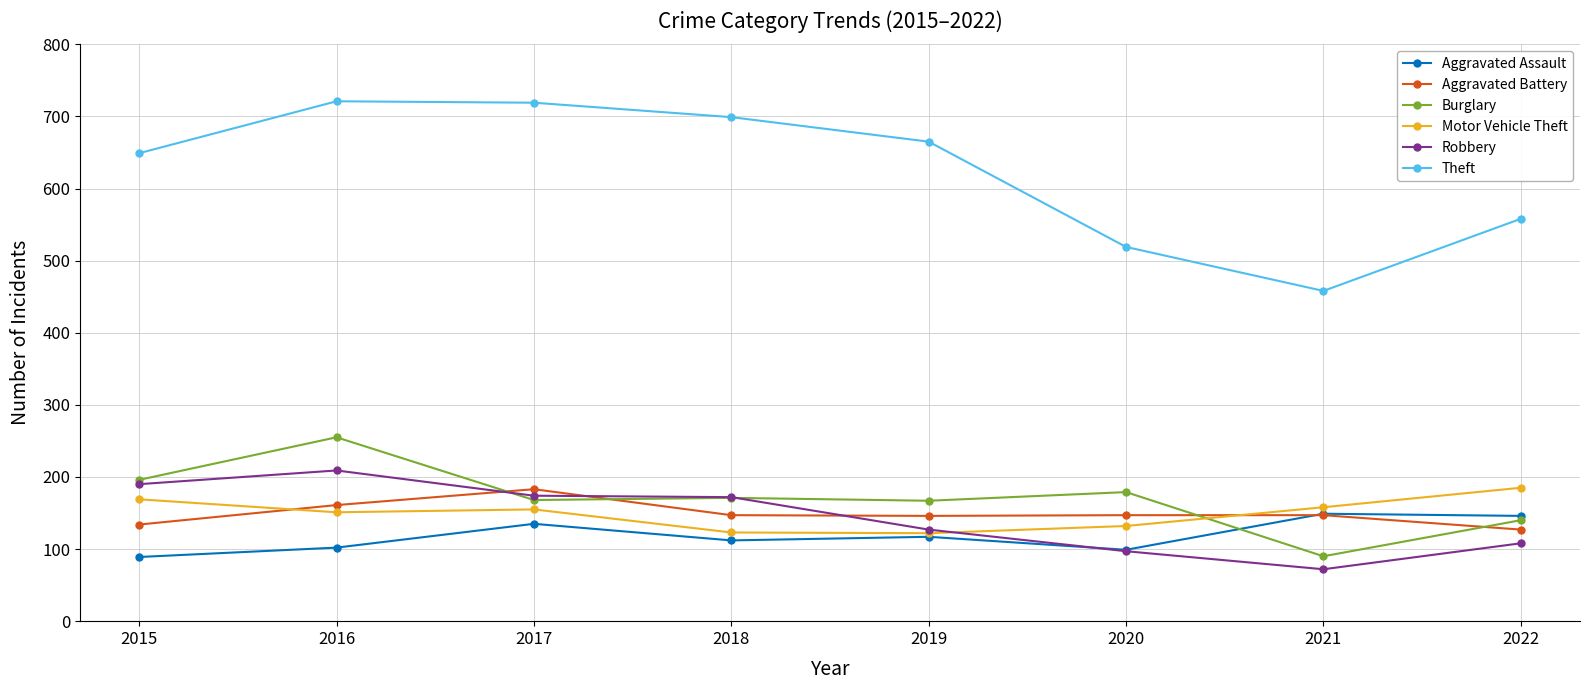

What is the maximum value shown in the chart?

721